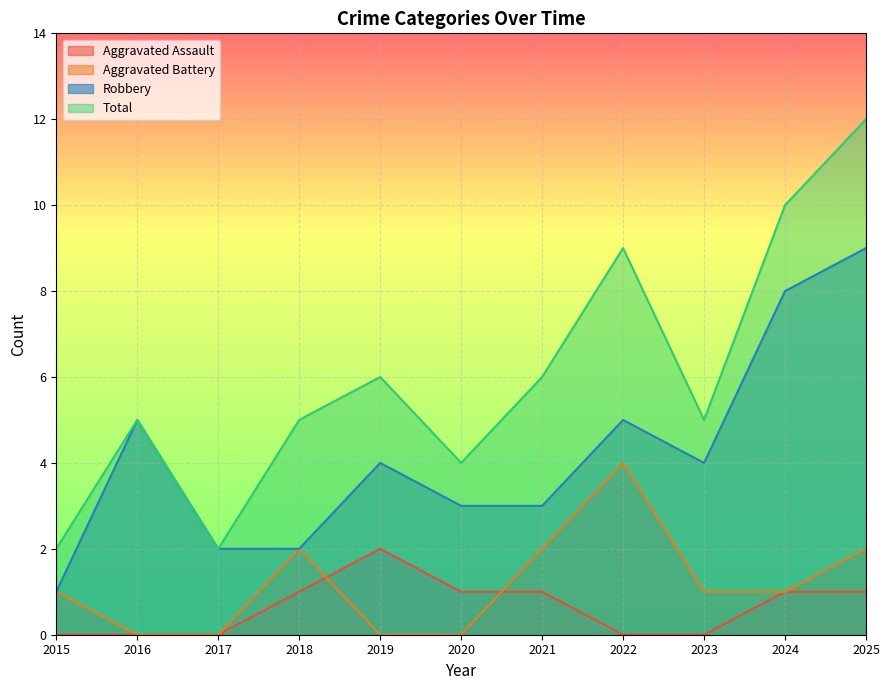

True or false: Aggravated Assault has more than 1 interior local peaks.

False